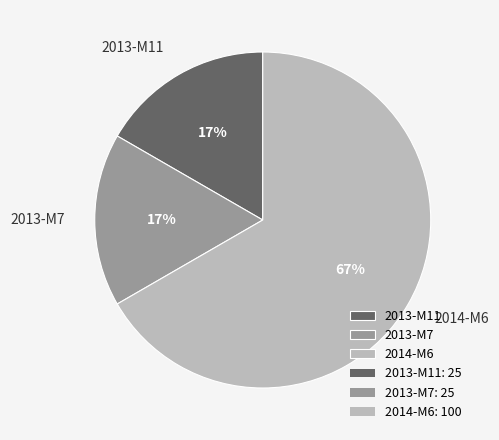

To the nearest percent, what is the difference between the largest and smallest slice percentages?

50%